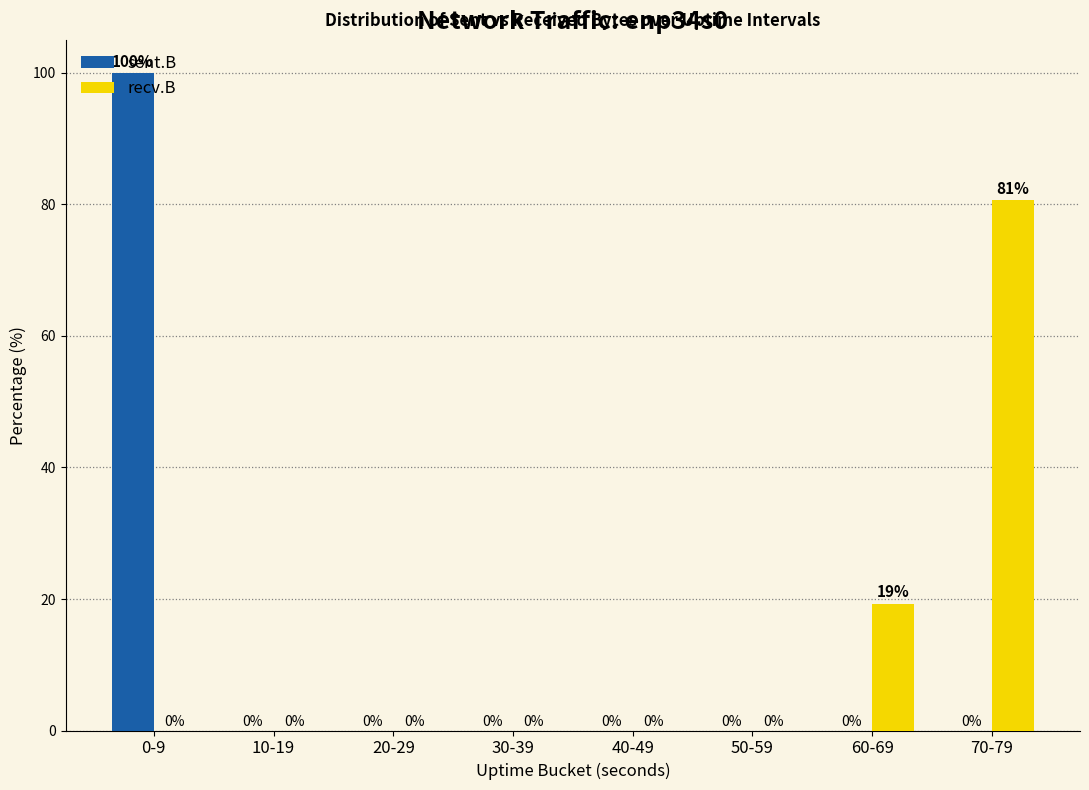

What is the sum of all sent.B values?

100.0